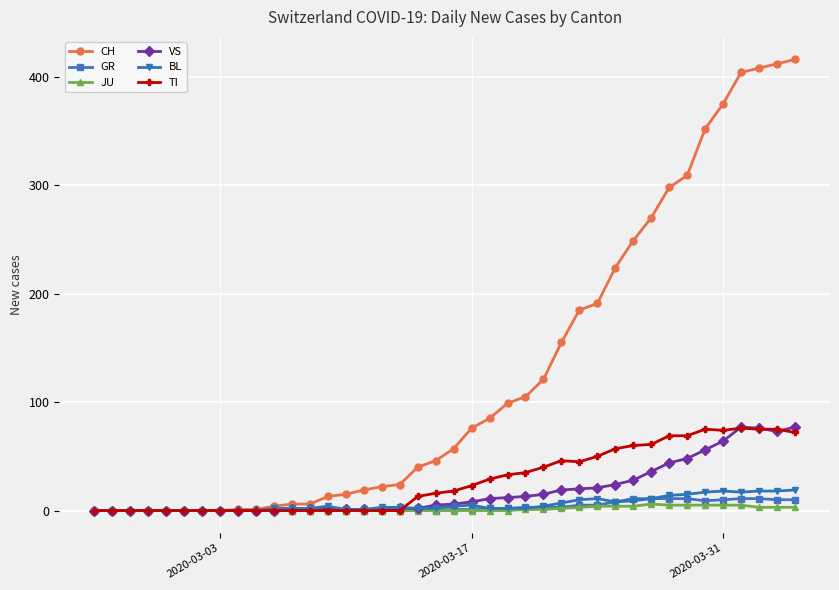

What is the maximum value shown in the chart?

416